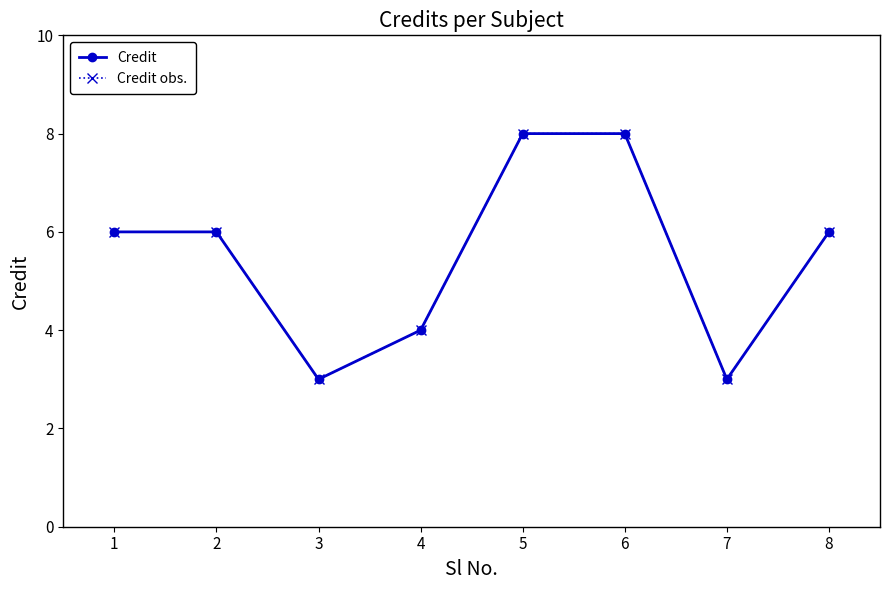

At how many categories does at least one series exceed 5?

5